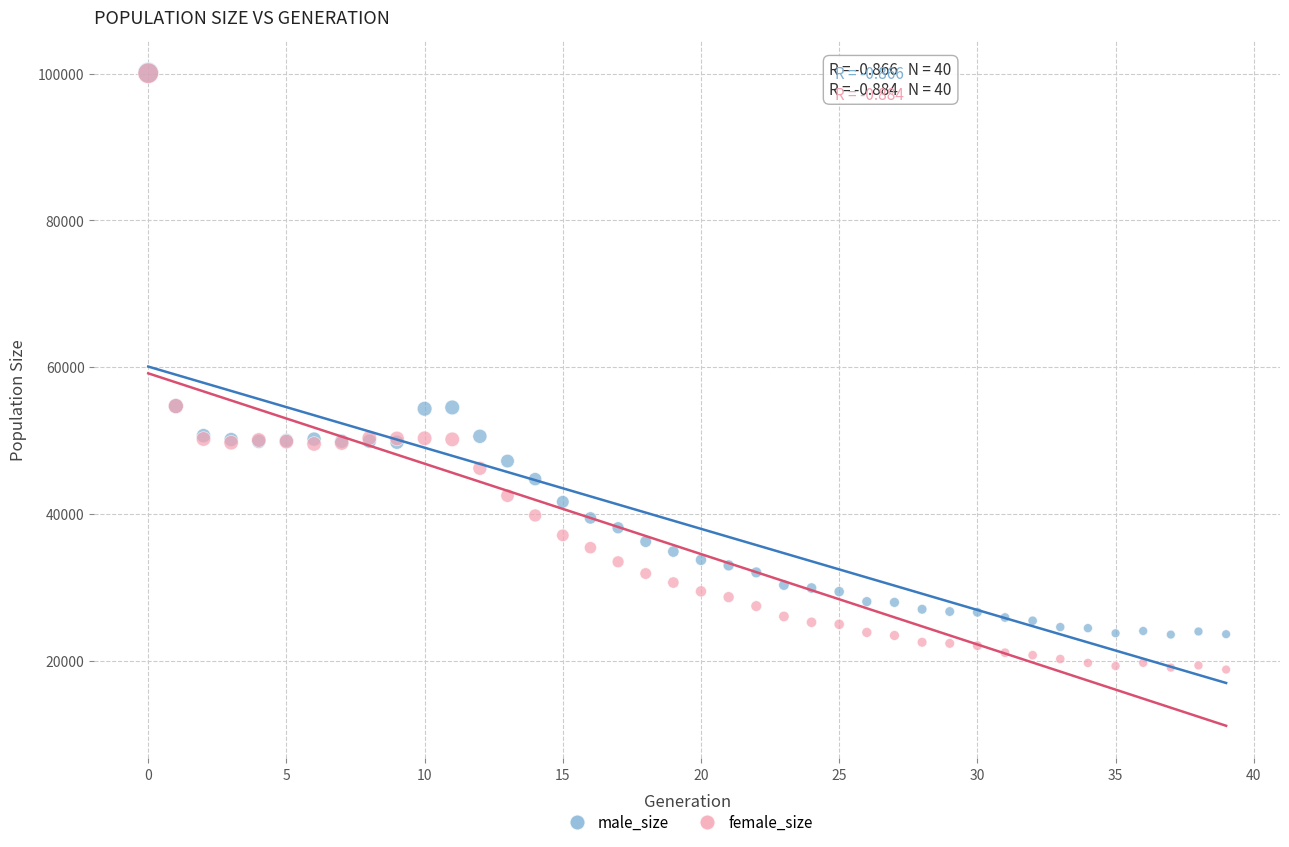

Which series contains the lowest Y value?

female_size